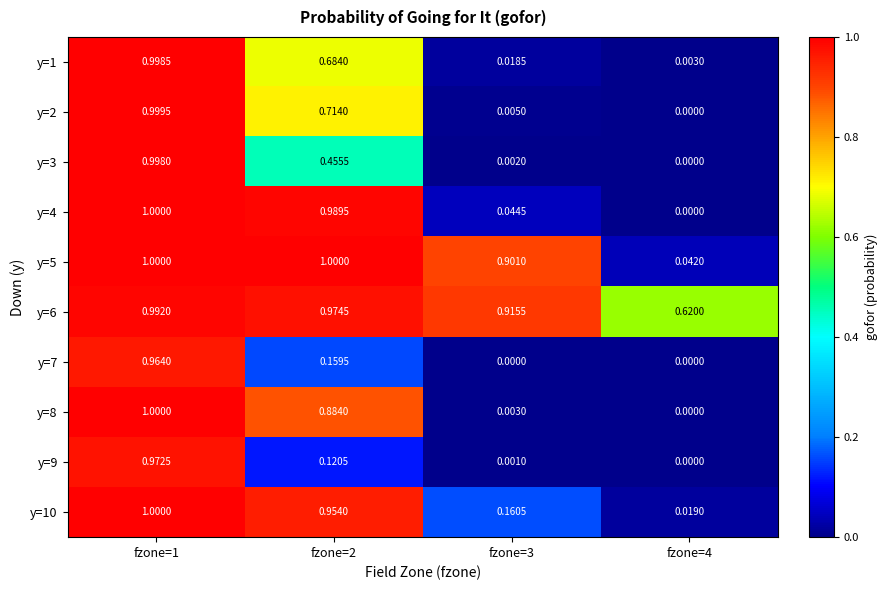

Is the value of y=8 at fzone=4 greater than the value of y=6 at fzone=1?

No